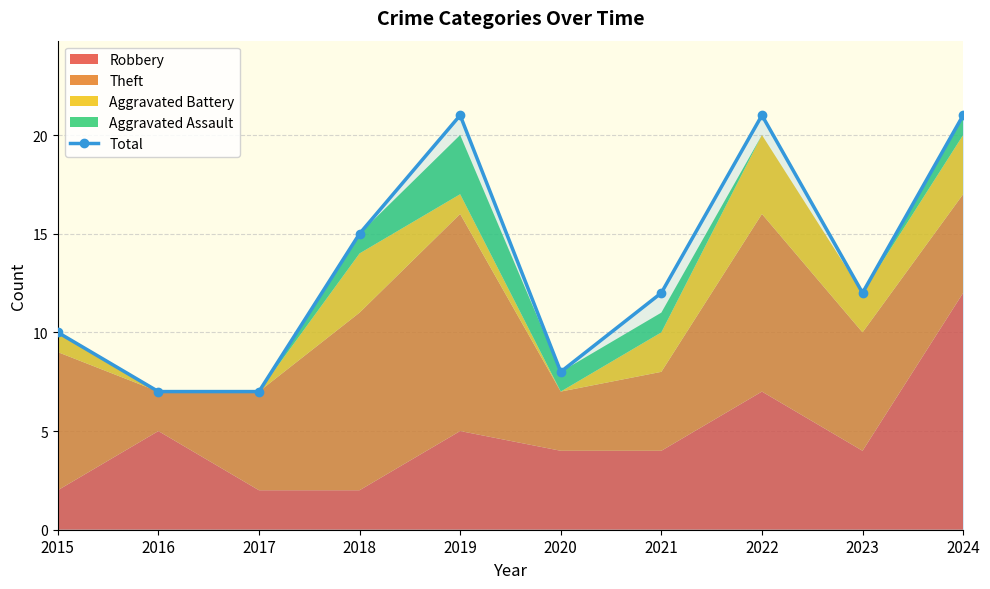

List the labels in order of value, smallest first.

2016, 2017, 2020, 2015, 2021, 2023, 2018, 2019, 2022, 2024